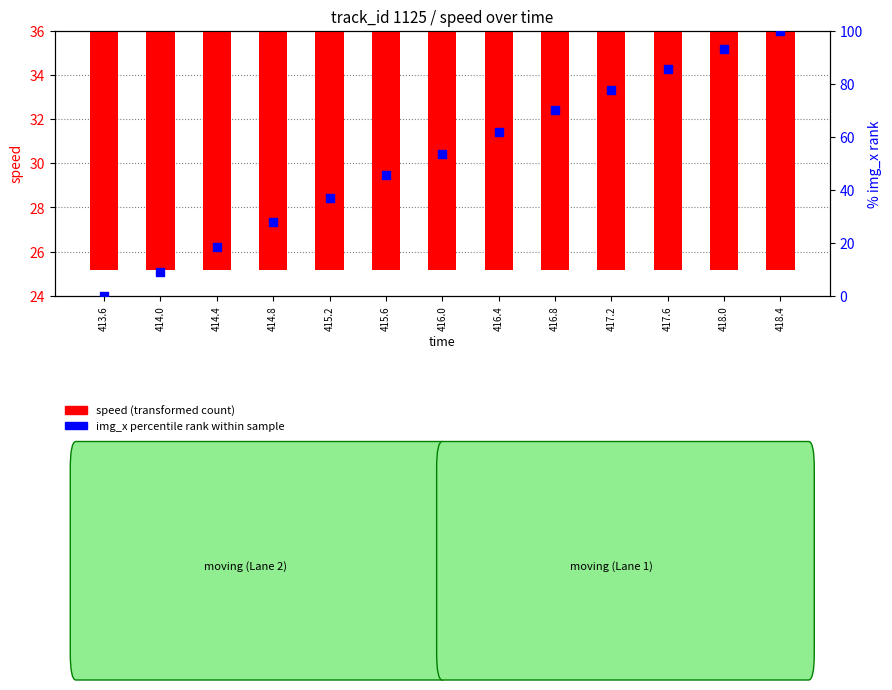

Which series has the largest total across all categories?

img_x percentile rank